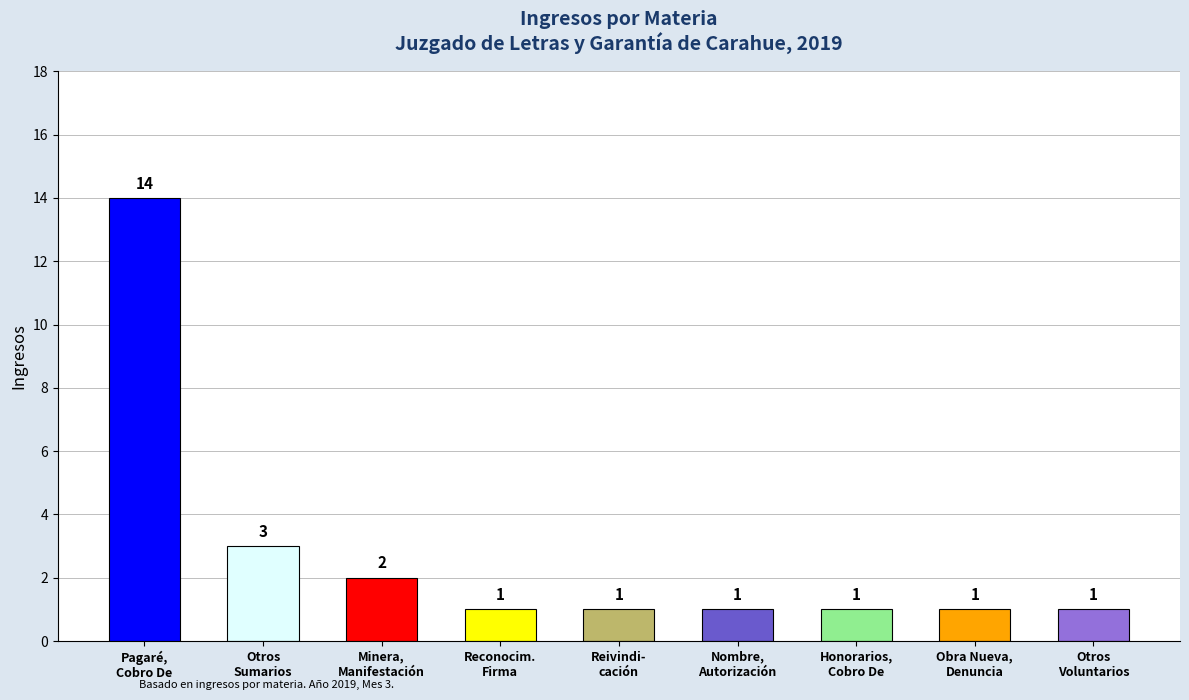

What is the maximum value shown in the chart?

14